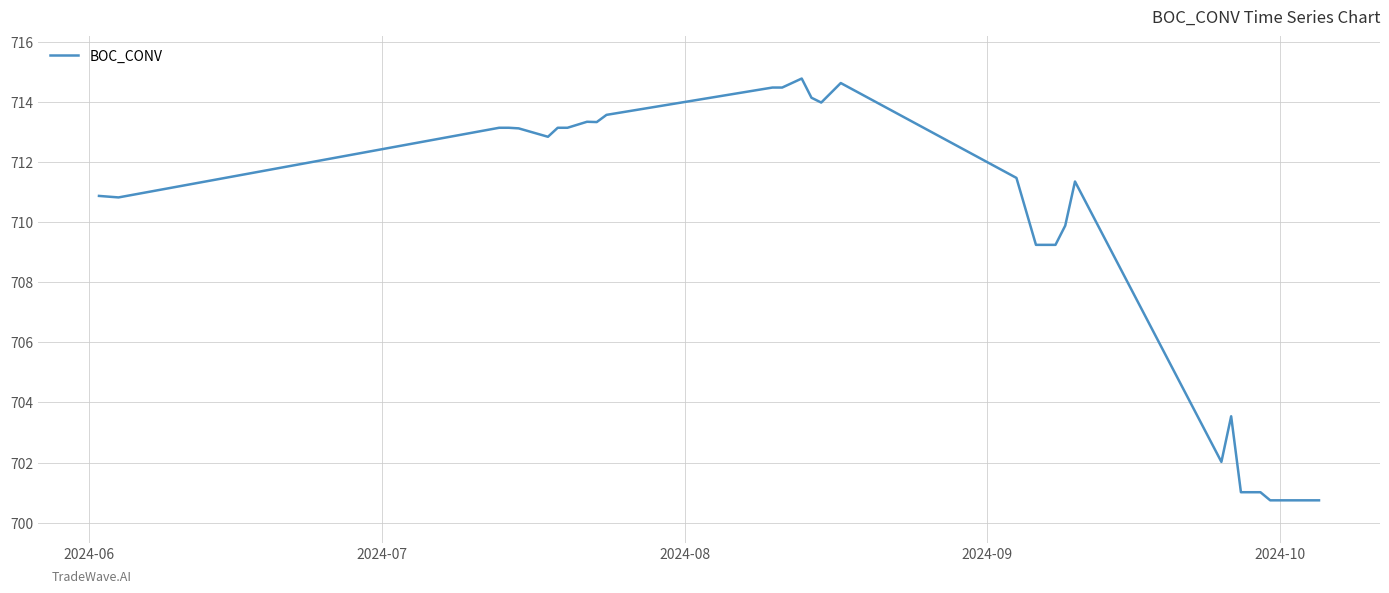

What is the greatest value displayed?

714.8